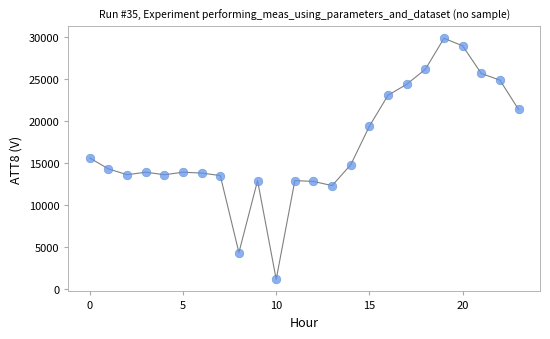

What is the range of Y values (max minus min)?

28800